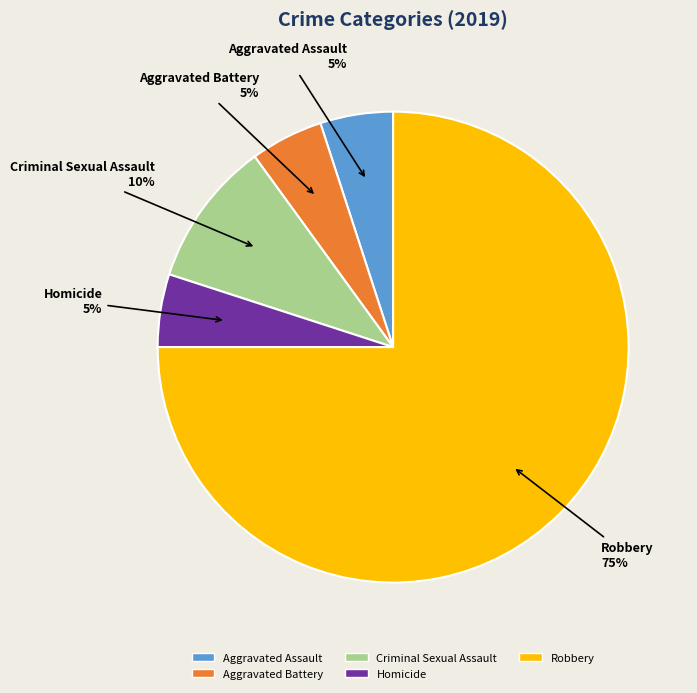

How many segments does this pie chart have?

5